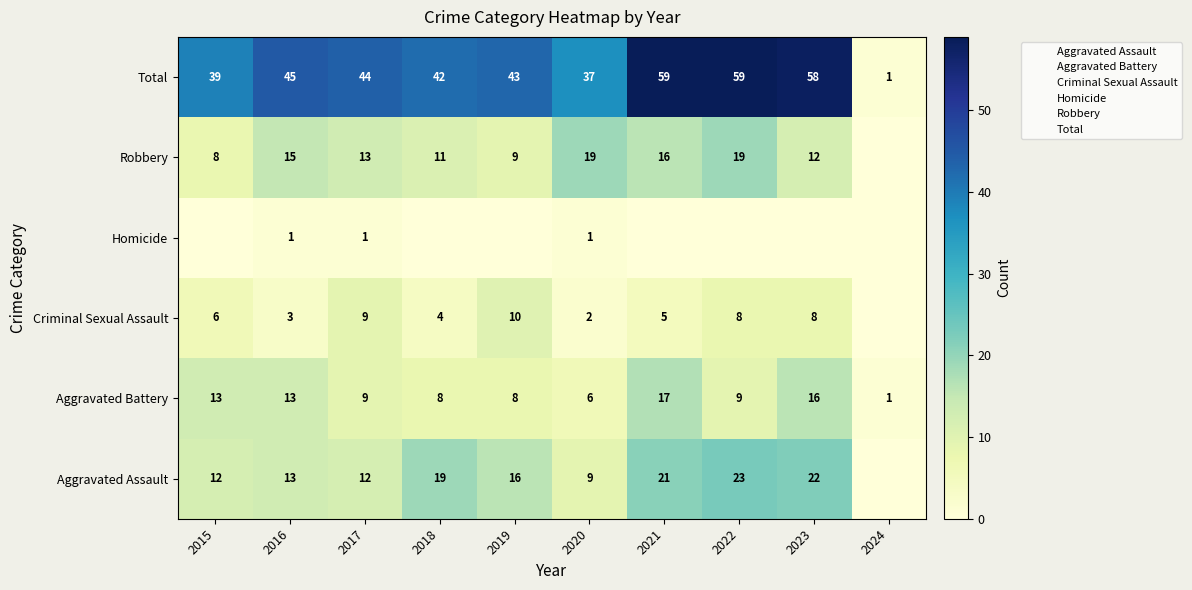

At which label does Homicide reach its peak?

2016